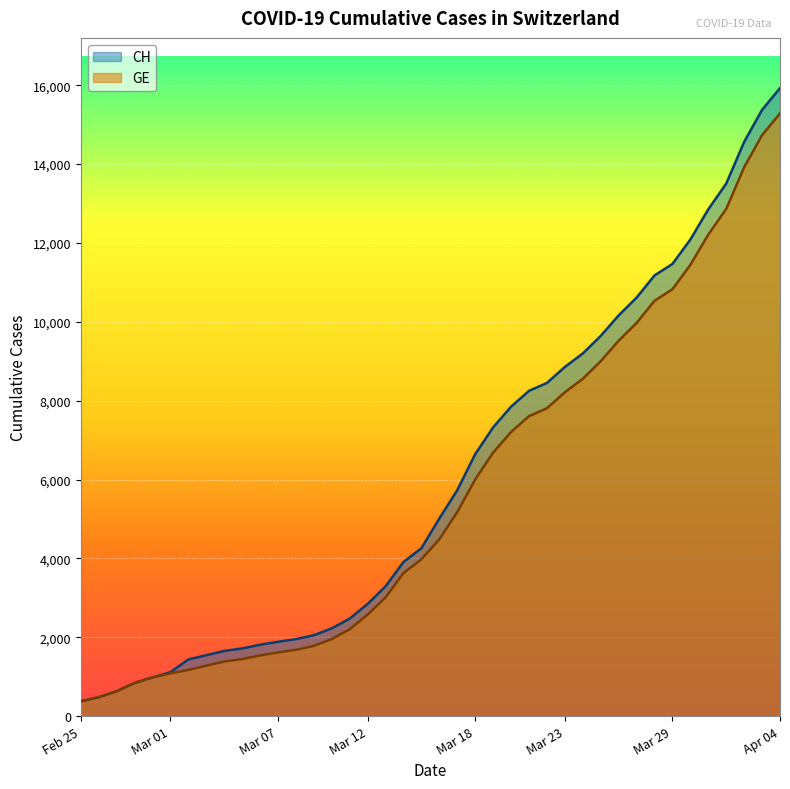

Which series has the largest range (max minus min)?

CH